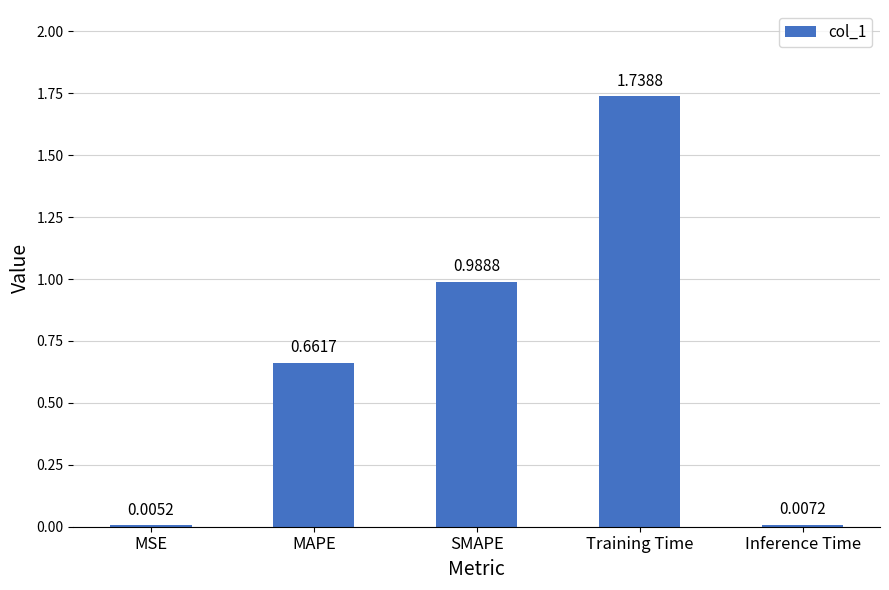

How many distinct data groups are displayed?

1